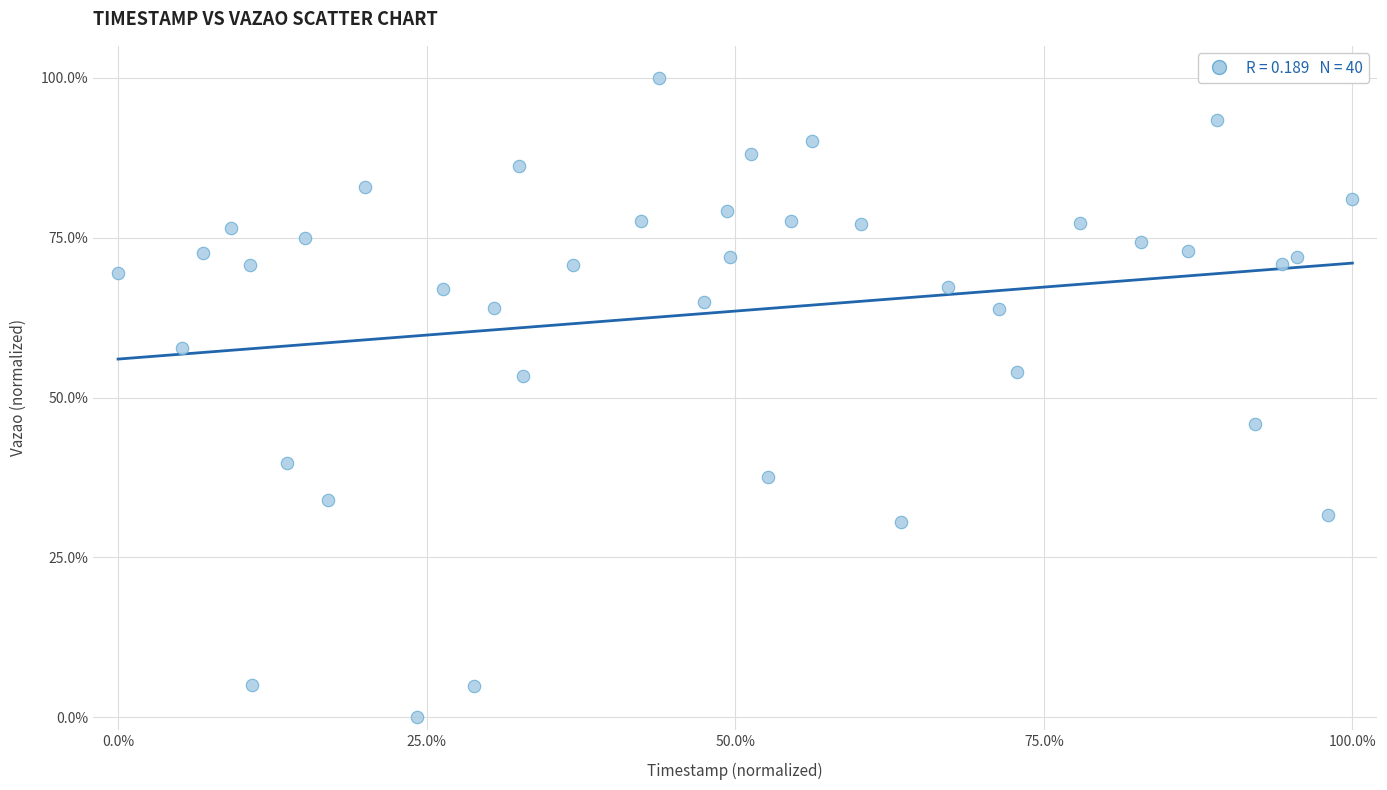

What is the range of Y values (max minus min)?

100.0